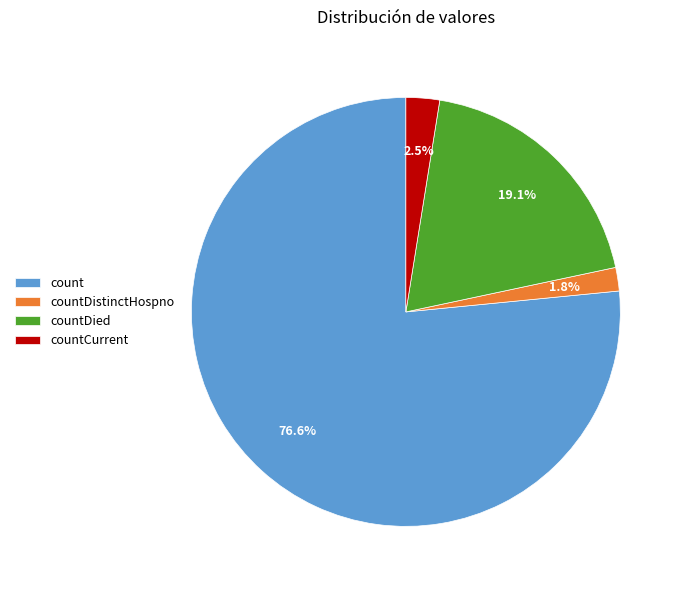

To the nearest percent, what is the combined percentage of count and countDistinctHospno?

78%